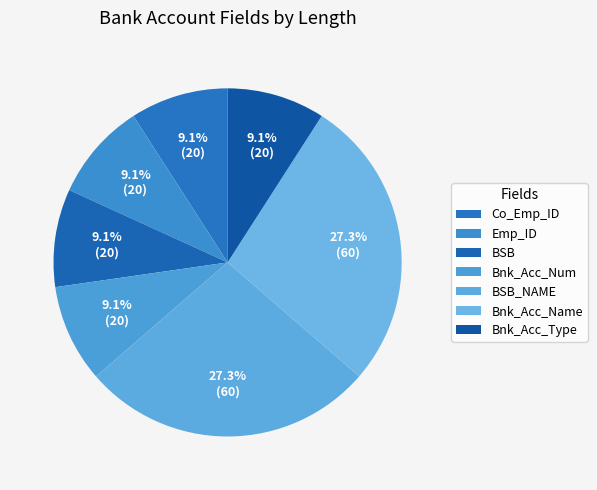

What is the ratio of the value at BSB to the value at Bnk_Acc_Num?

1.0